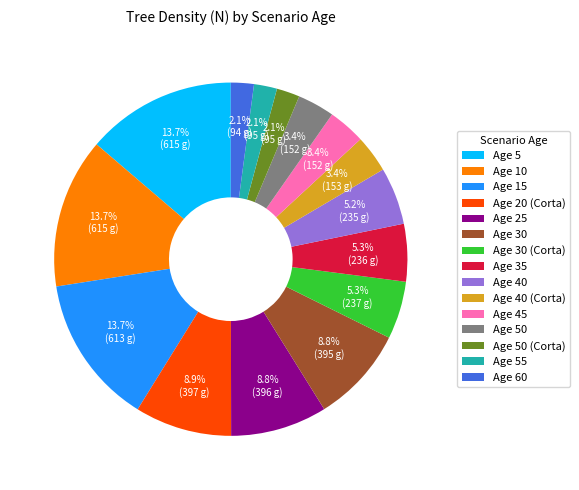

Do Age 50 (Corta) and Age 25 together represent more than half of the pie?

No